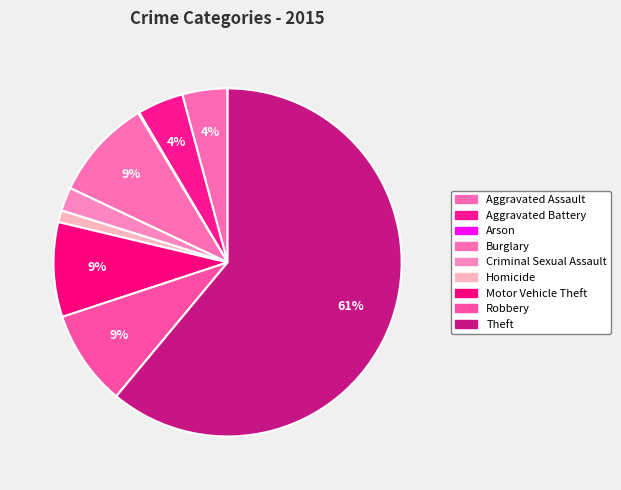

What is the total percentage of Burglary and Criminal Sexual Assault?

11.6%